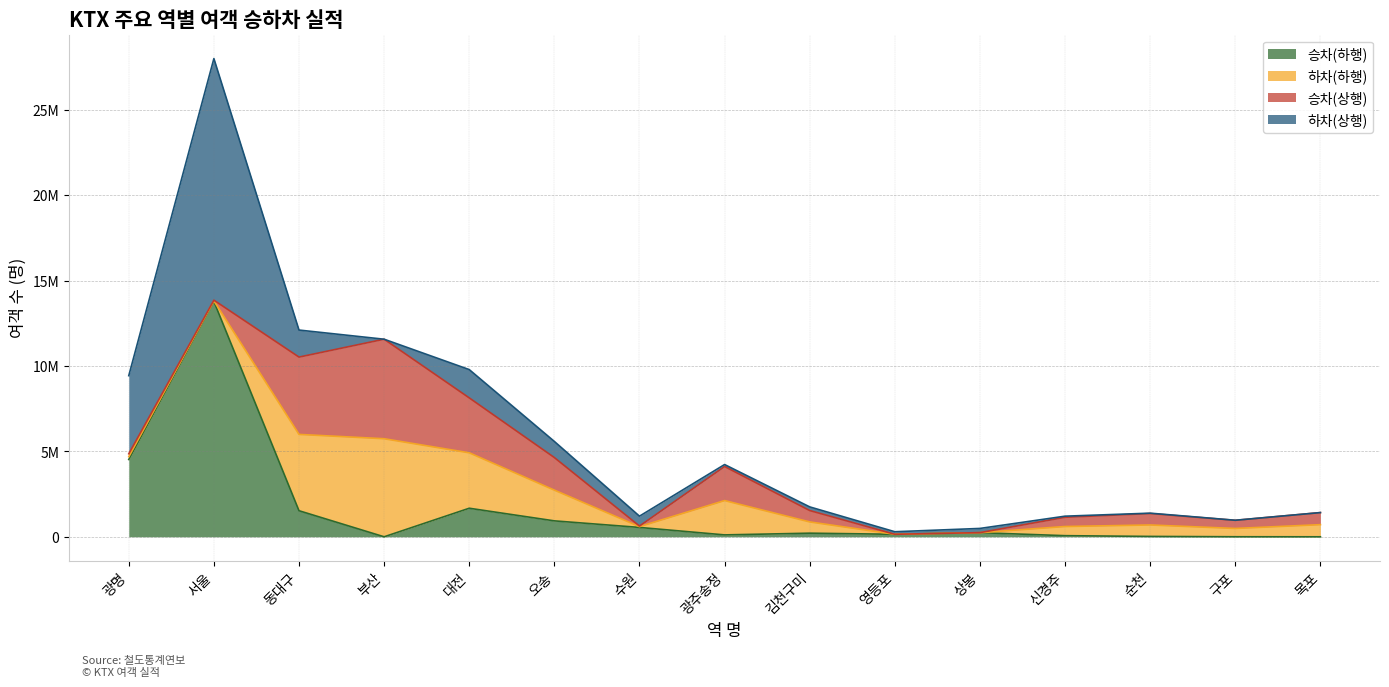

Rank the series by their maximum value, from lowest to highest.

하차(하행), 승차(상행), 승차(하행), 하차(상행)